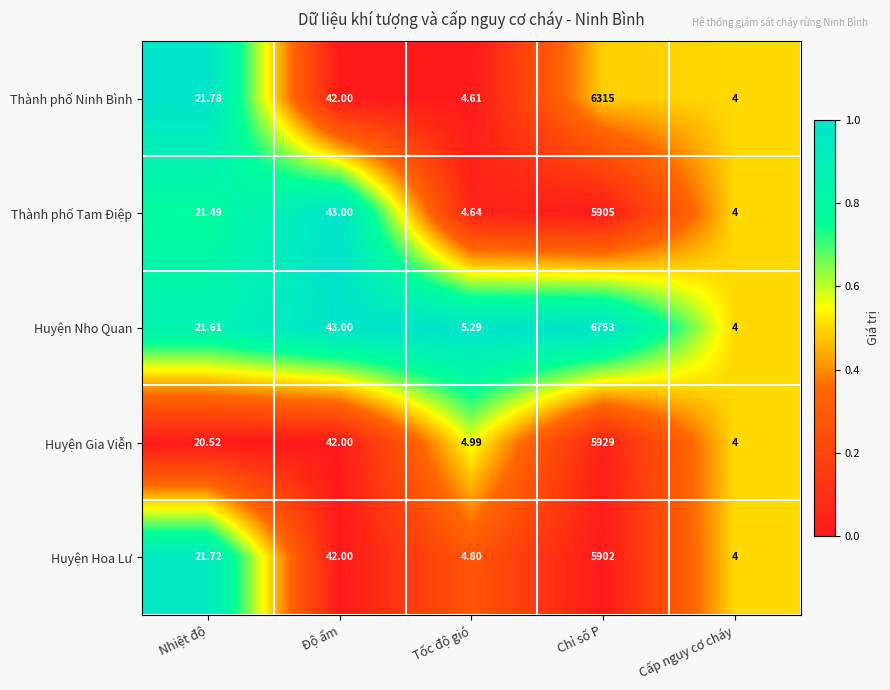

Between Chỉ số P and Cấp nguy cơ cháy, which series saw the biggest shift?

Huyện Nho Quan